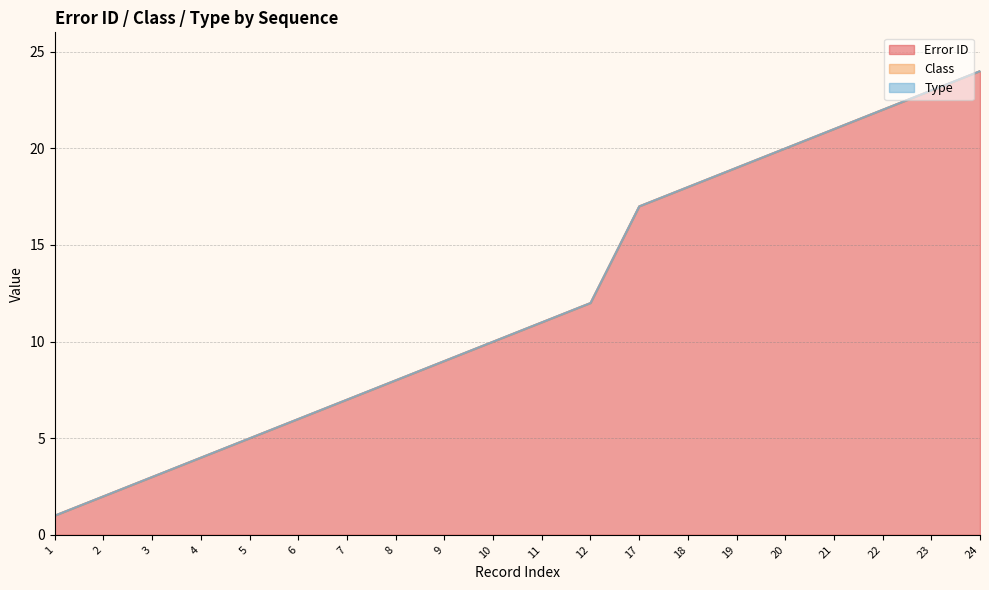

Count the number of categories in the chart.

20